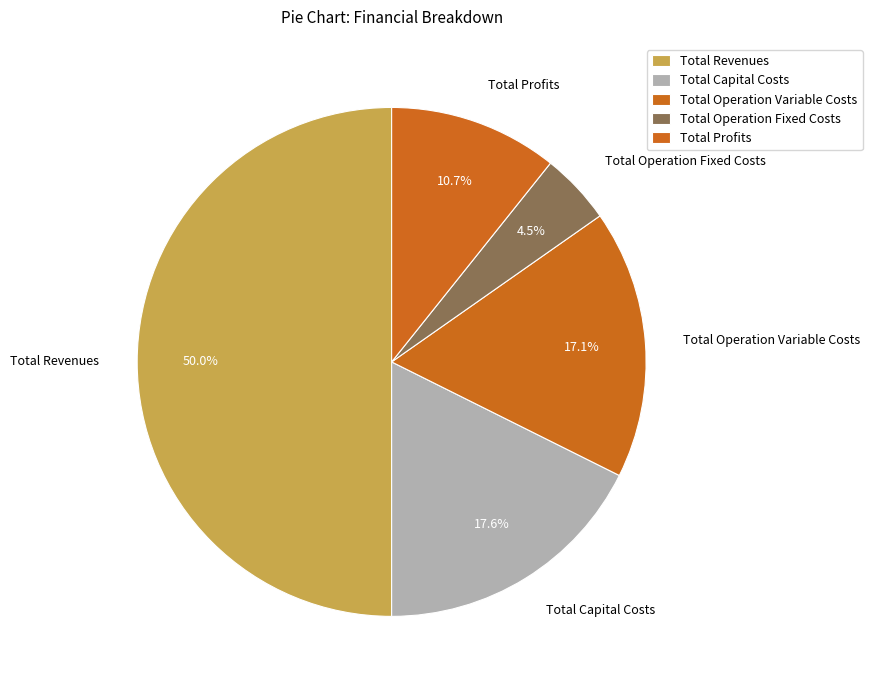

To the nearest percent, what portion does Total Operation Fixed Costs represent?

5%